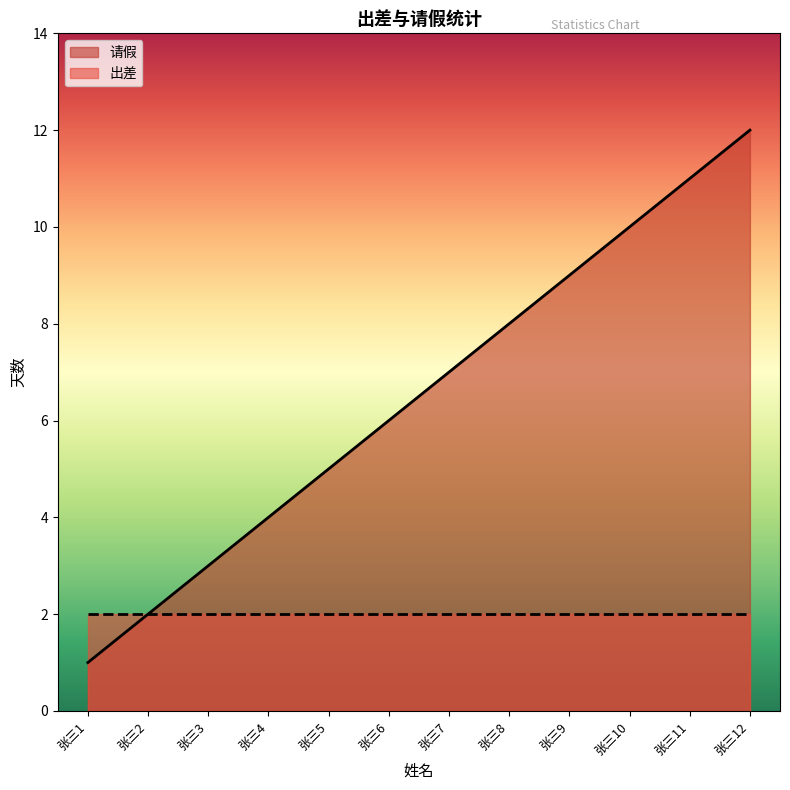

How many lines are shown in the chart?

2